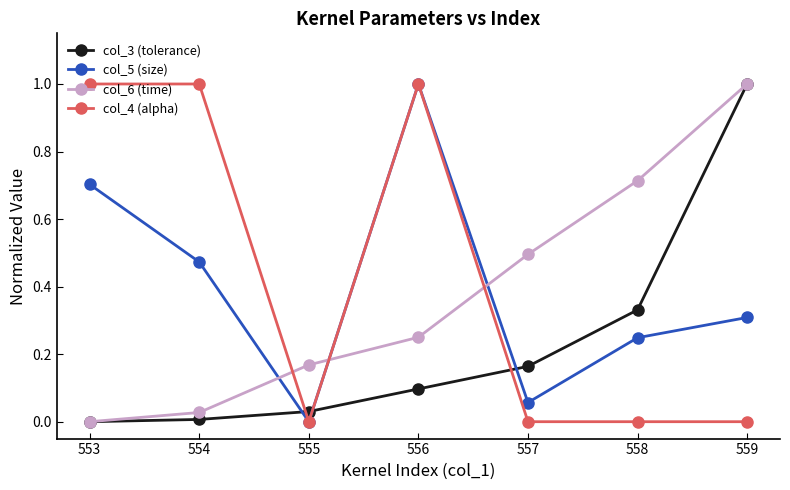

Rank the categories by col_6 (time) value from highest to lowest.

559, 558, 557, 556, 555, 554, 553